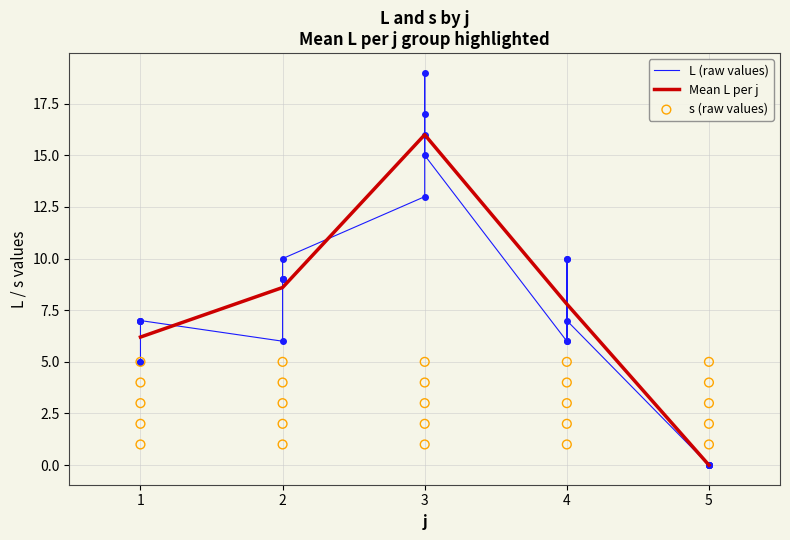

Which series has the largest Y range (max minus min)?

L